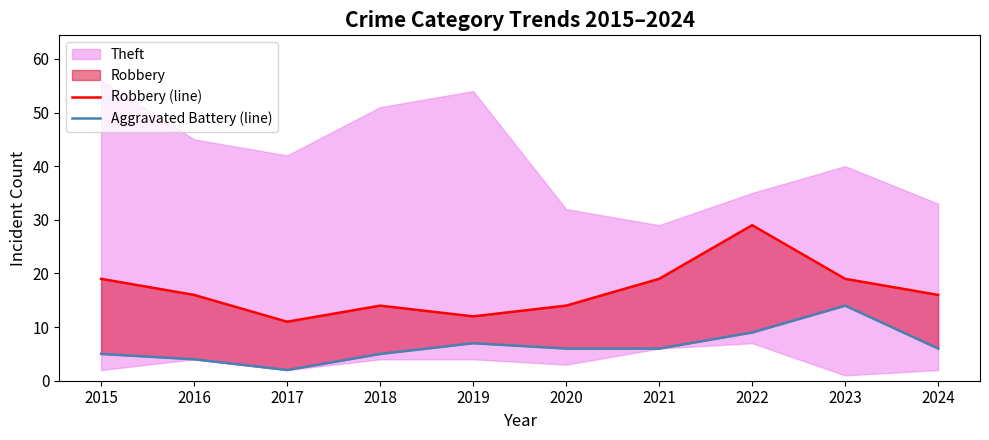

How many data points in Aggravated Battery (line) are above 6?

3